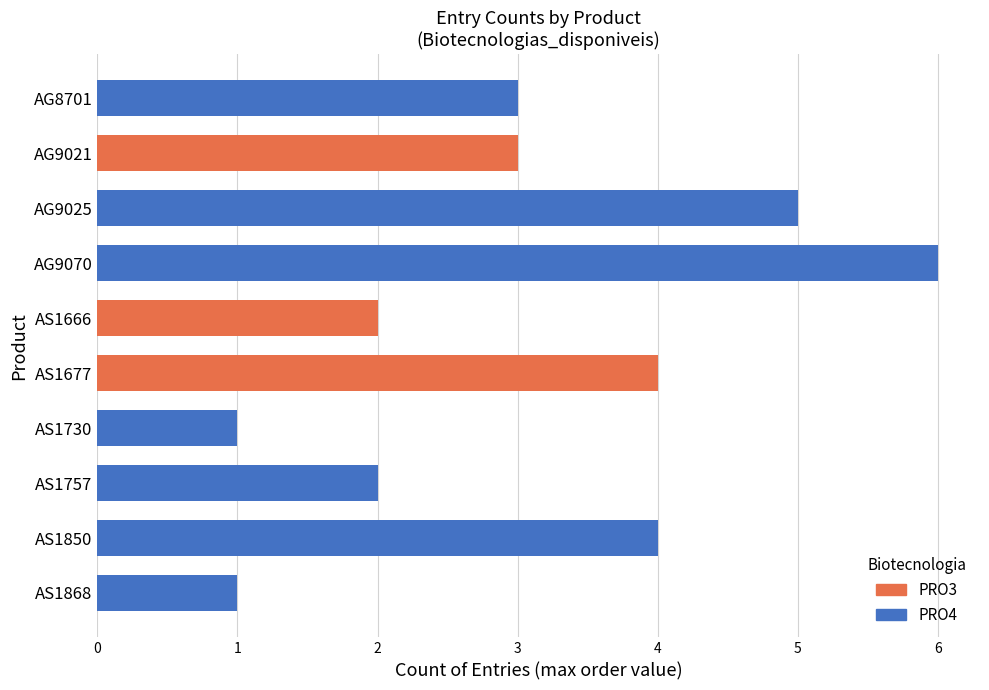

What value does the data have at AG9070?

6